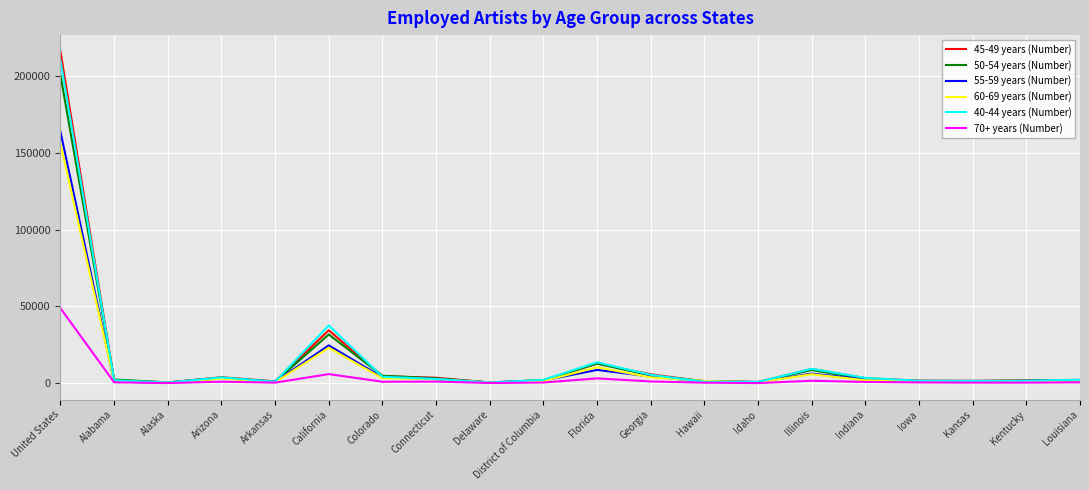

The value of 40-44 years (Number) at California is 37610. True or false?

True